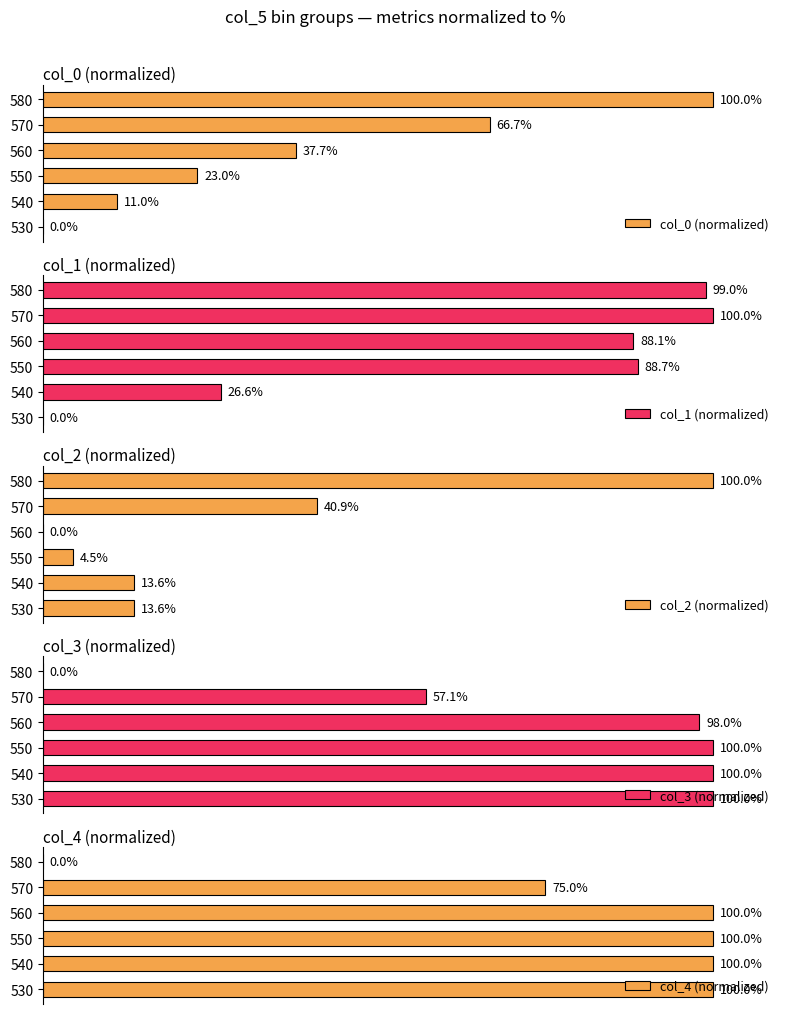

Rank the series by their maximum value, from lowest to highest.

col_0 (normalized), col_1 (normalized), col_2 (normalized), col_3 (normalized), col_4 (normalized)